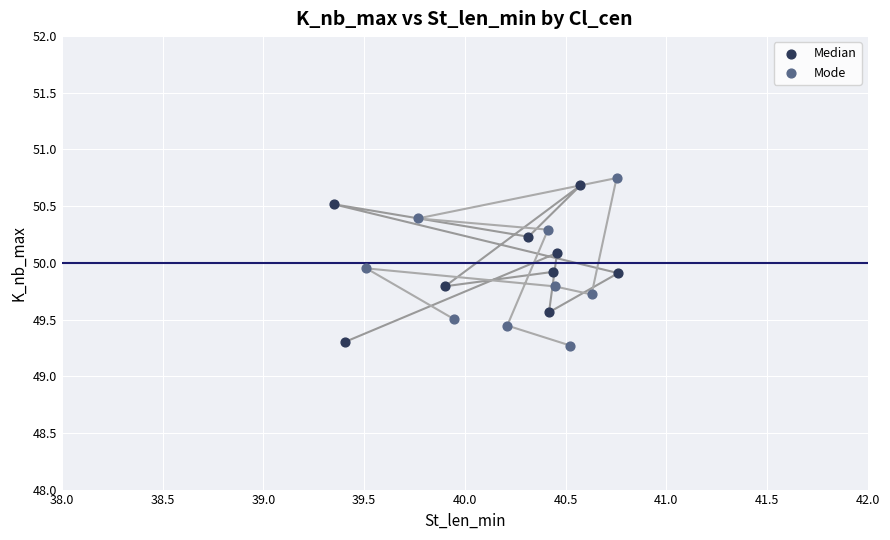

What are all the series names shown in the legend?

Median, Mode